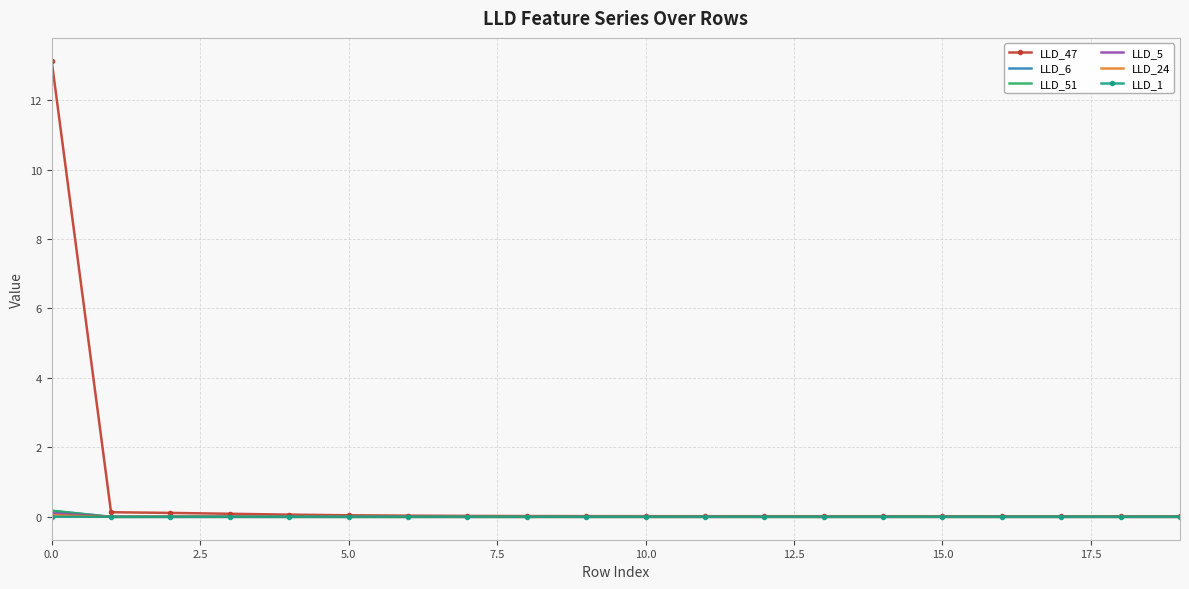

What is the greatest value displayed?

13.1